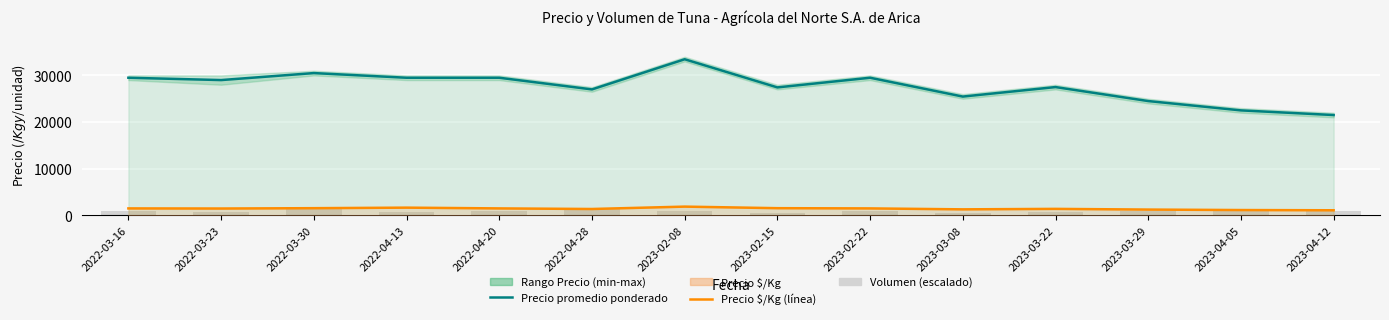

The value of Precio $/Kg (línea) at 2023-03-22 is 2002.0. True or false?

False